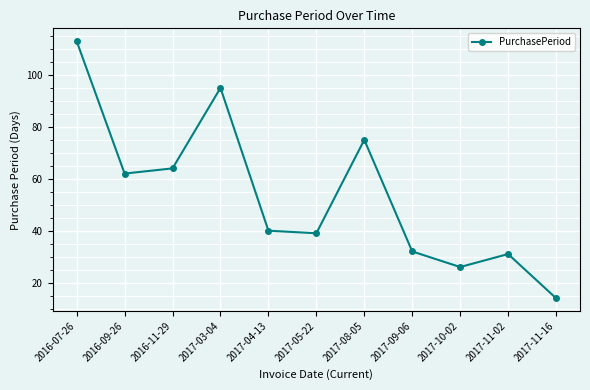

What is the label of the 7th point from the right?

2017-04-13